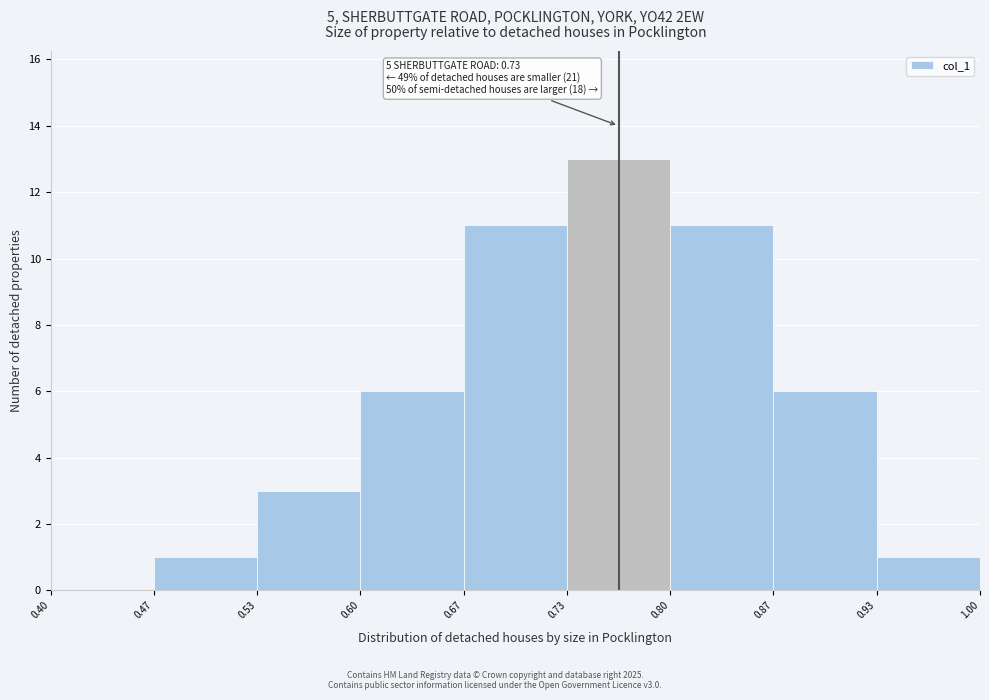

Over which range of the x-axis is the bar tallest?

0.73 to 0.80